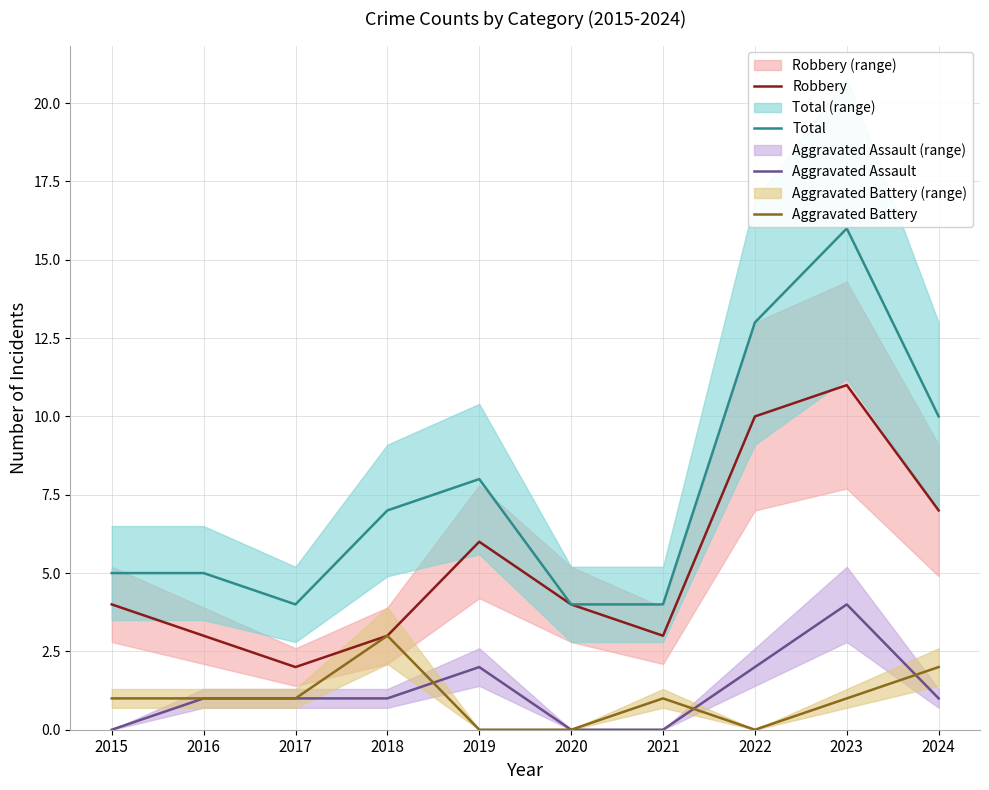

What is the difference between the maximum and minimum values in the Aggravated Battery series?

3